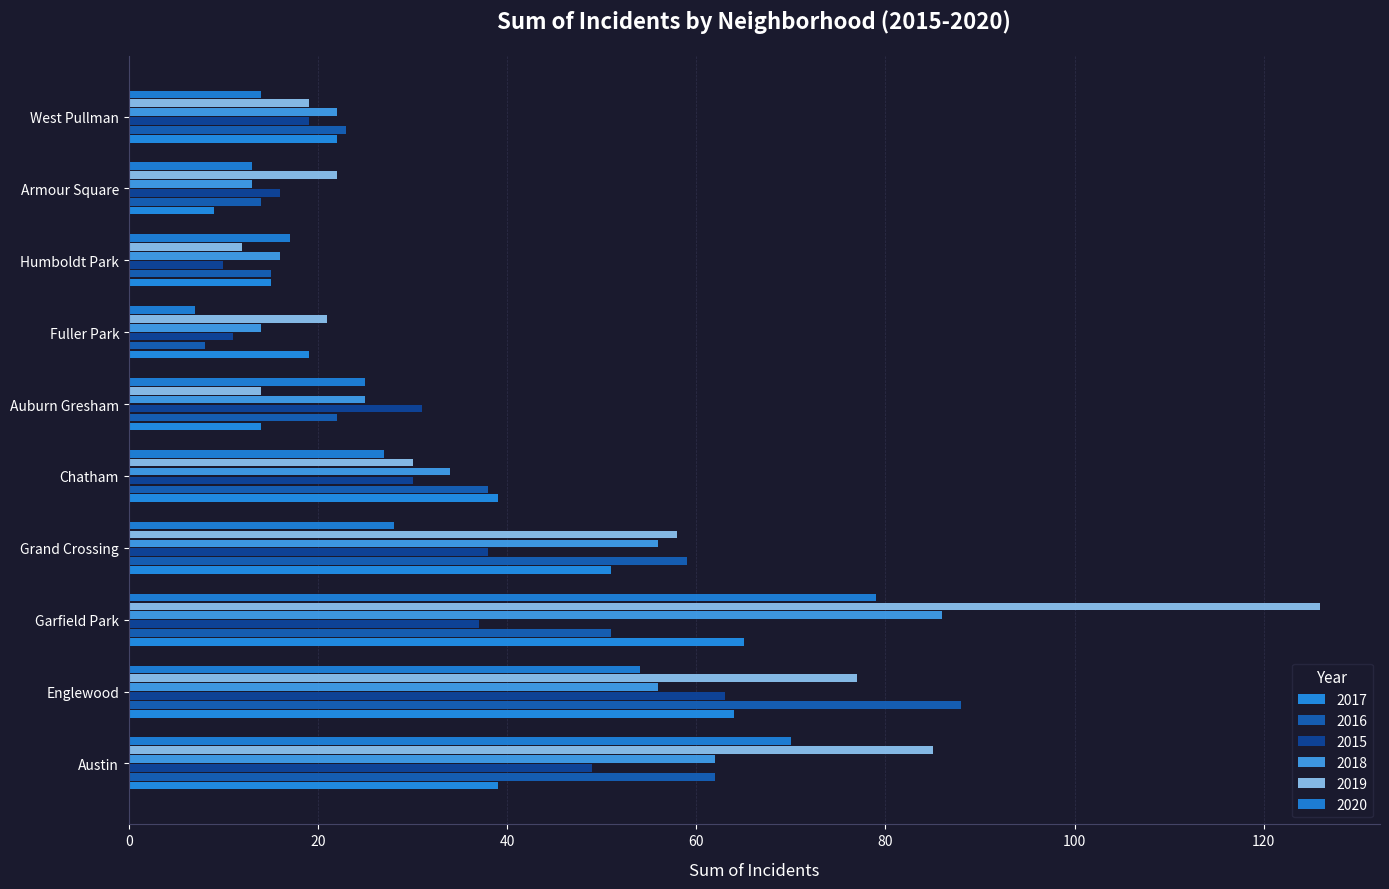

How many series are shown in this chart?

6